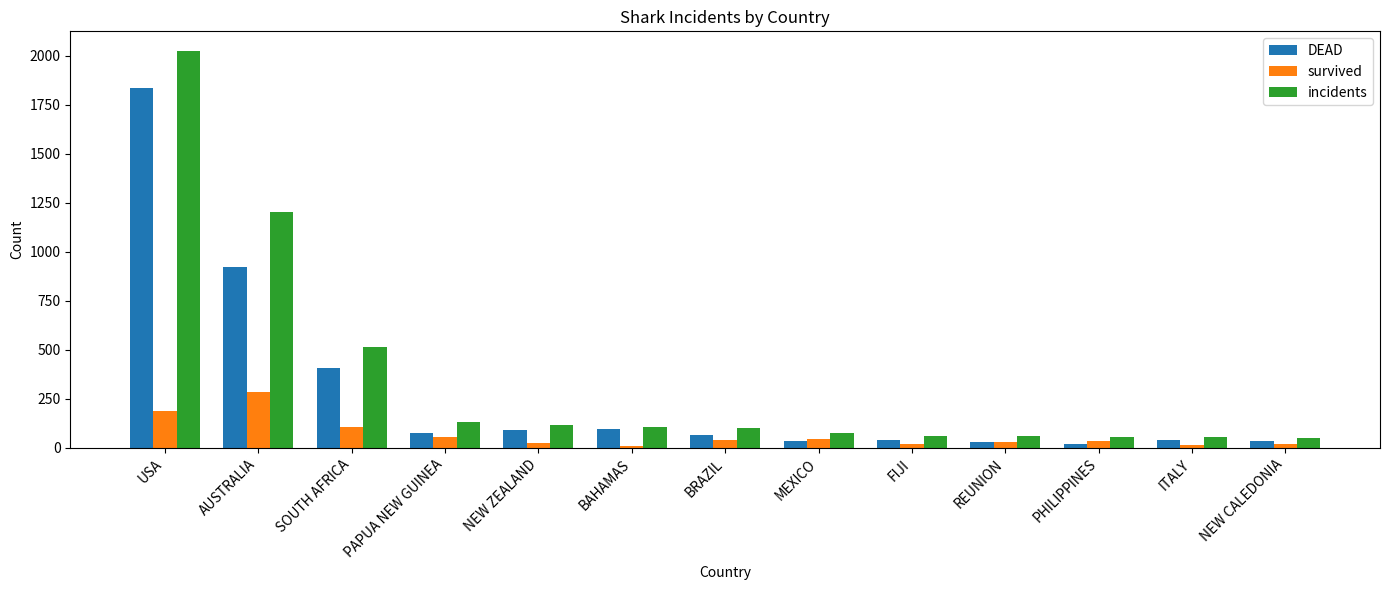

What is the value of the survived bar at the 11th from the left?

35